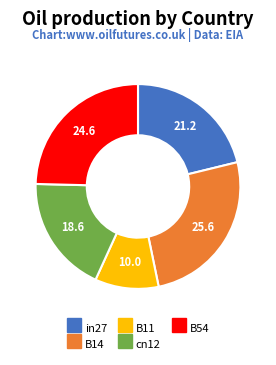

How many segments does this pie chart have?

5